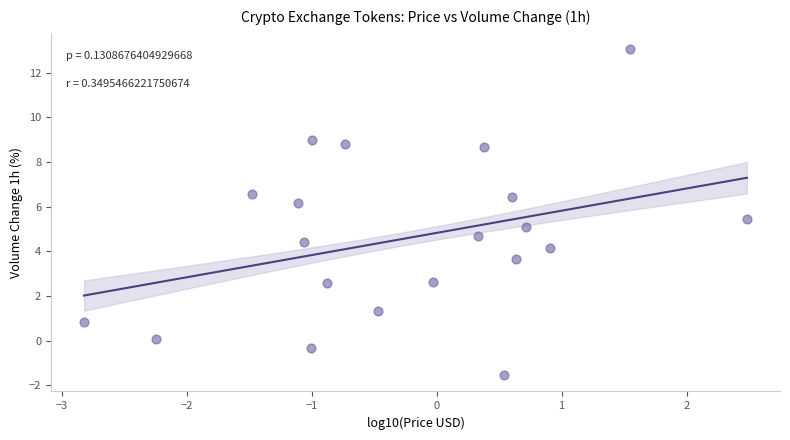

What is the range of X values (max minus min)?

5.3